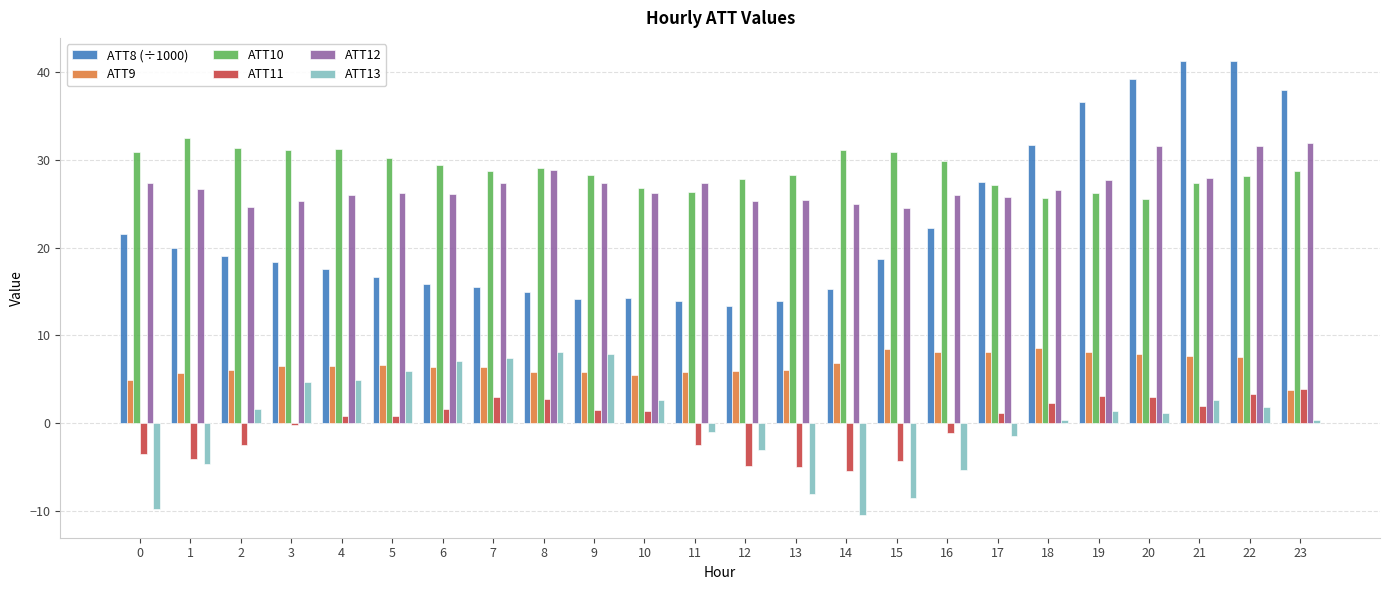

Count the number of data series in this chart.

6